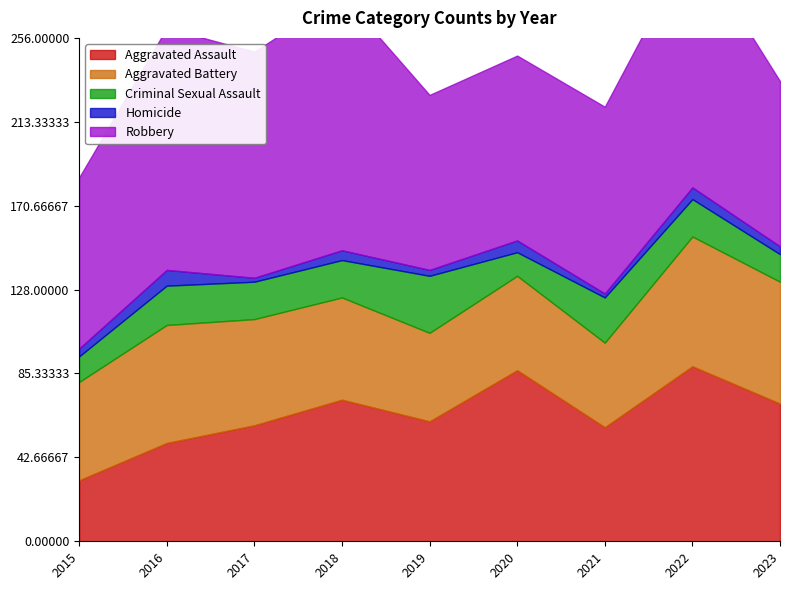

How many lines are shown in the chart?

5